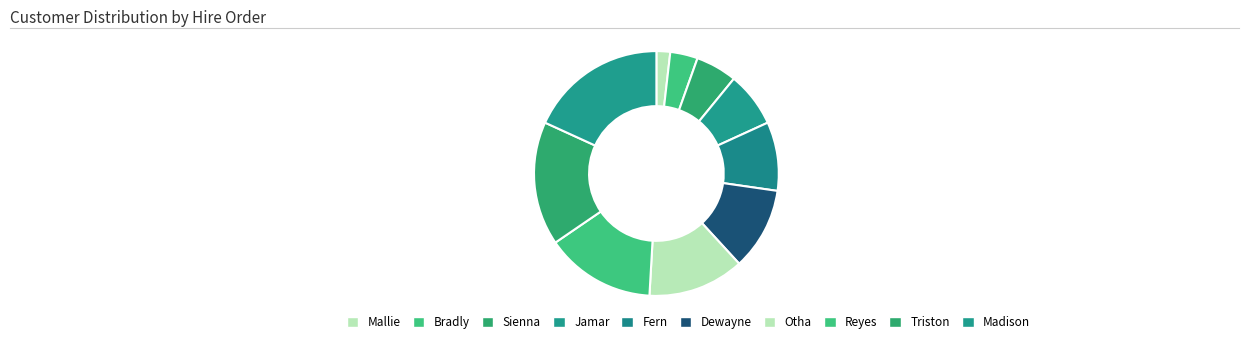

The Fern slice represents 1% of the pie. True or false?

False